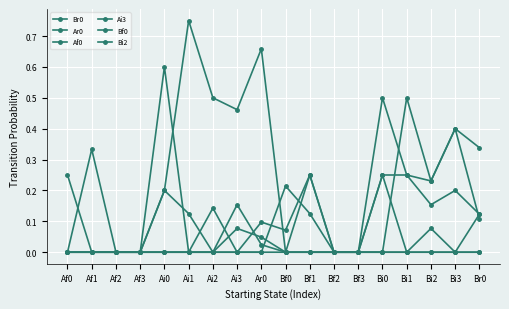

How many lines are shown in the chart?

6